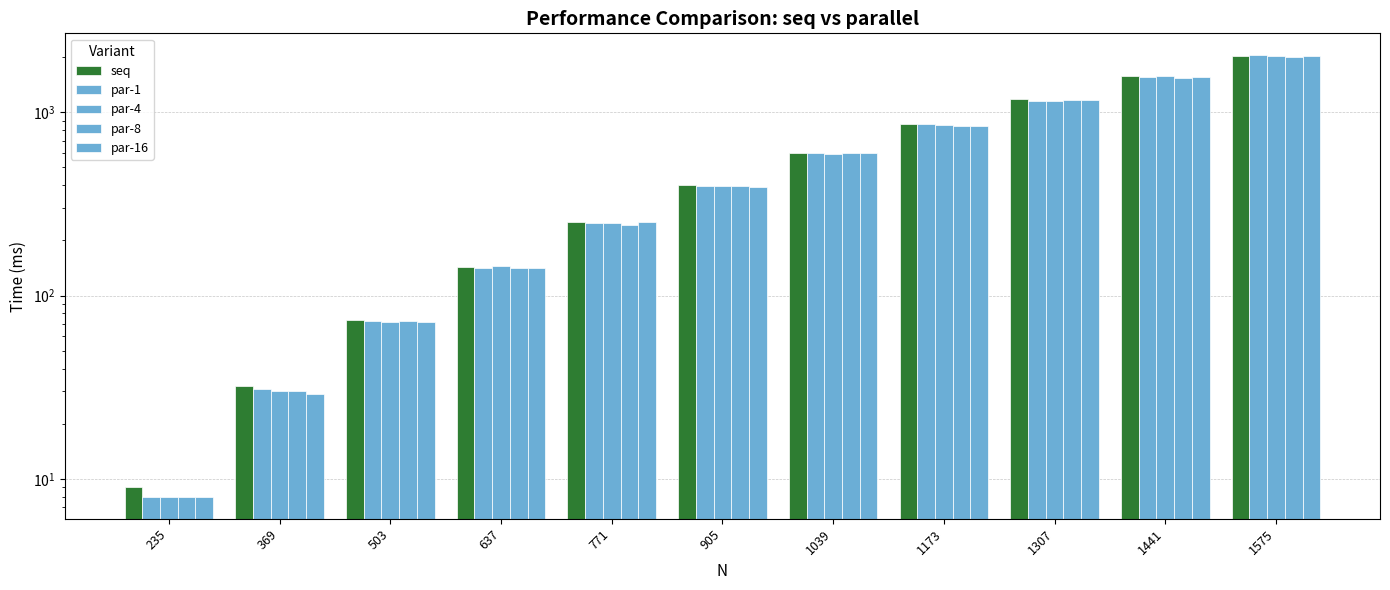

Is the value of seq at 235 greater than the value of par-16 at 235?

Yes